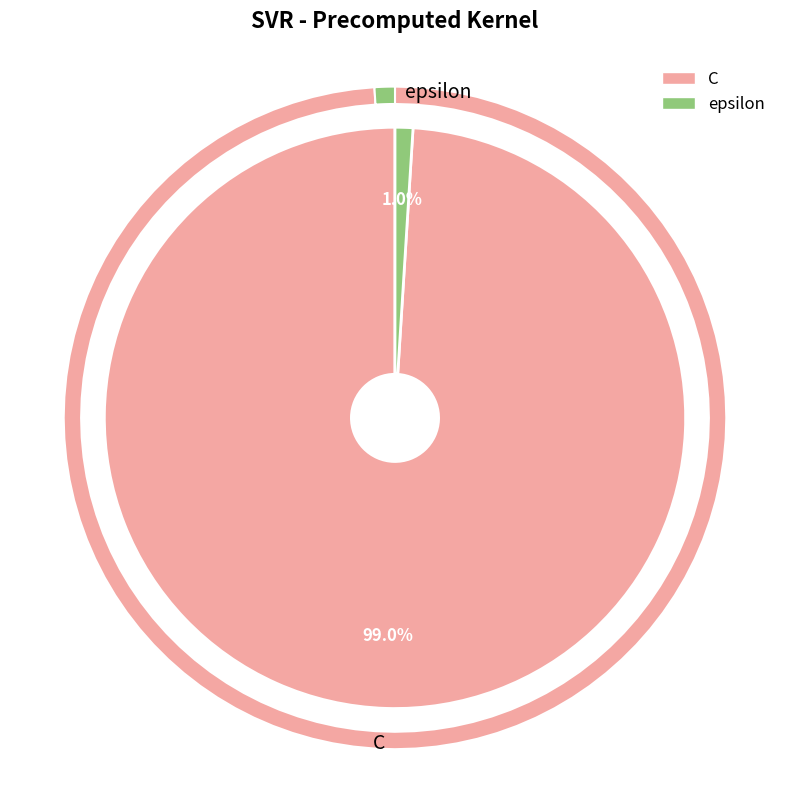

Rank the categories by value from lowest to highest.

epsilon, C